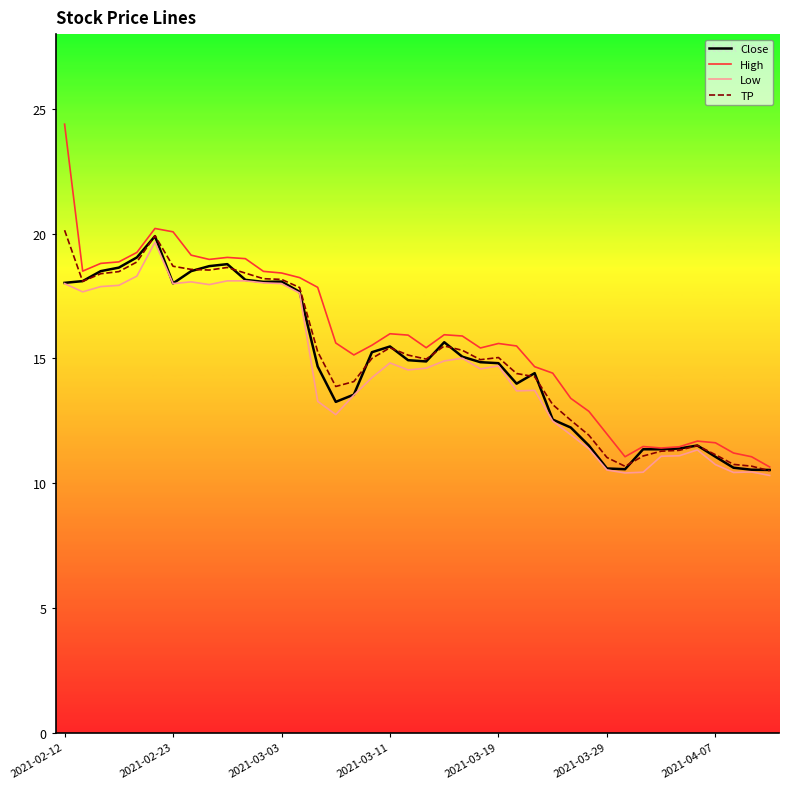

Which series has the widest spread of values?

High